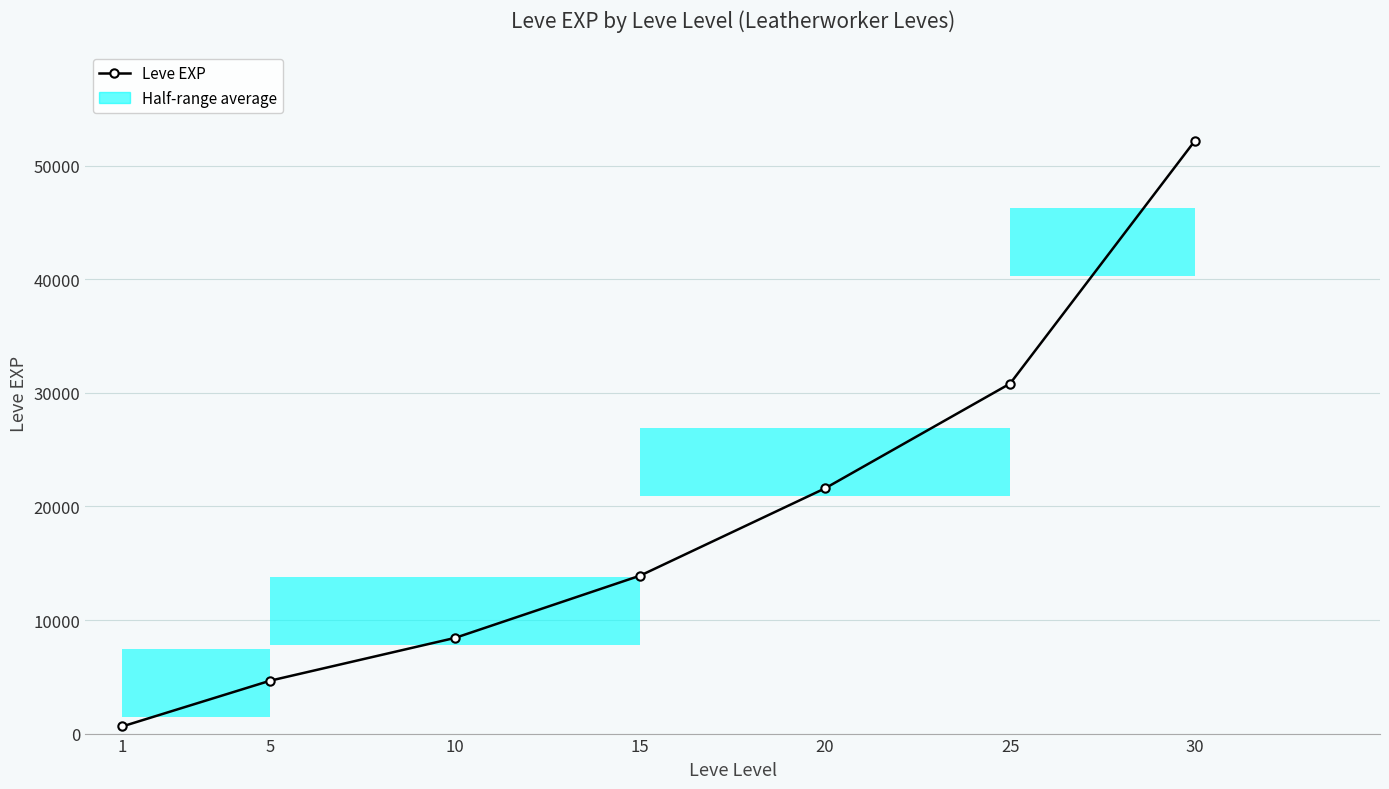

What value does the data have at 5?

4660